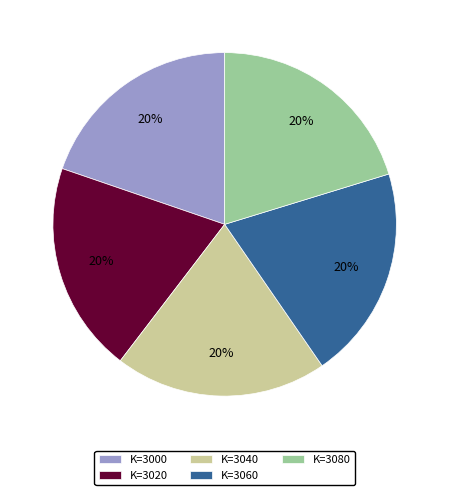

The K=3000 slice represents 6% of the pie. True or false?

False